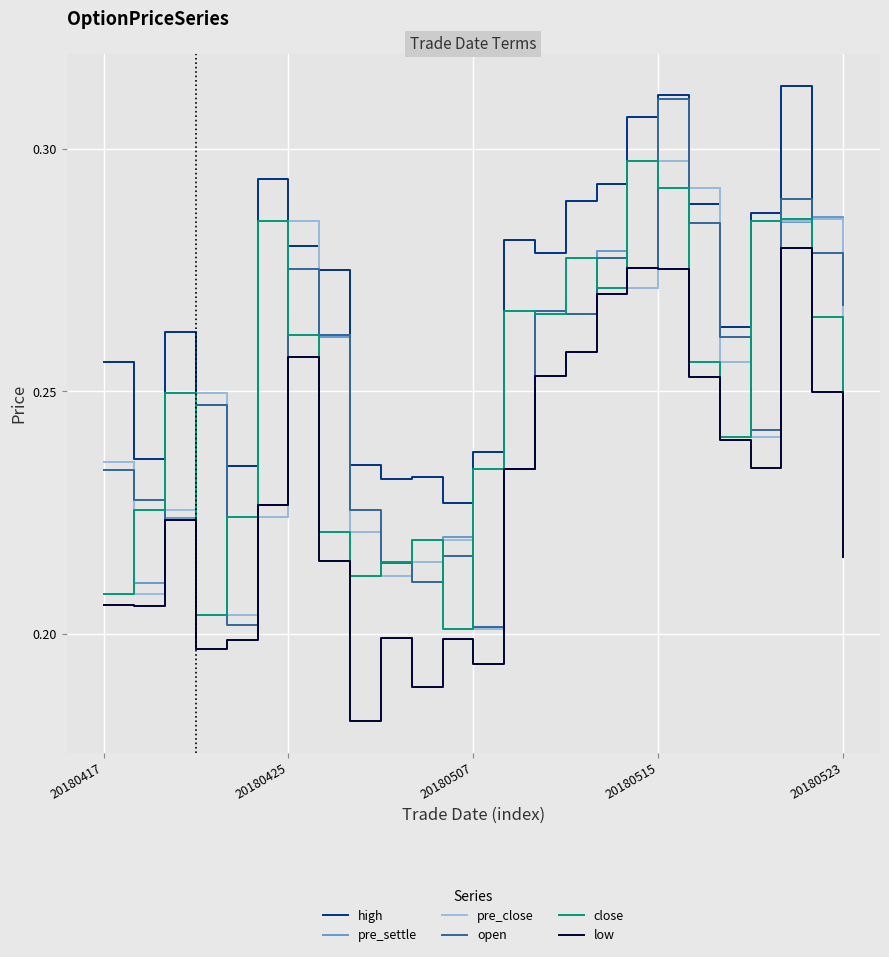

Which series has the largest total across all categories?

high